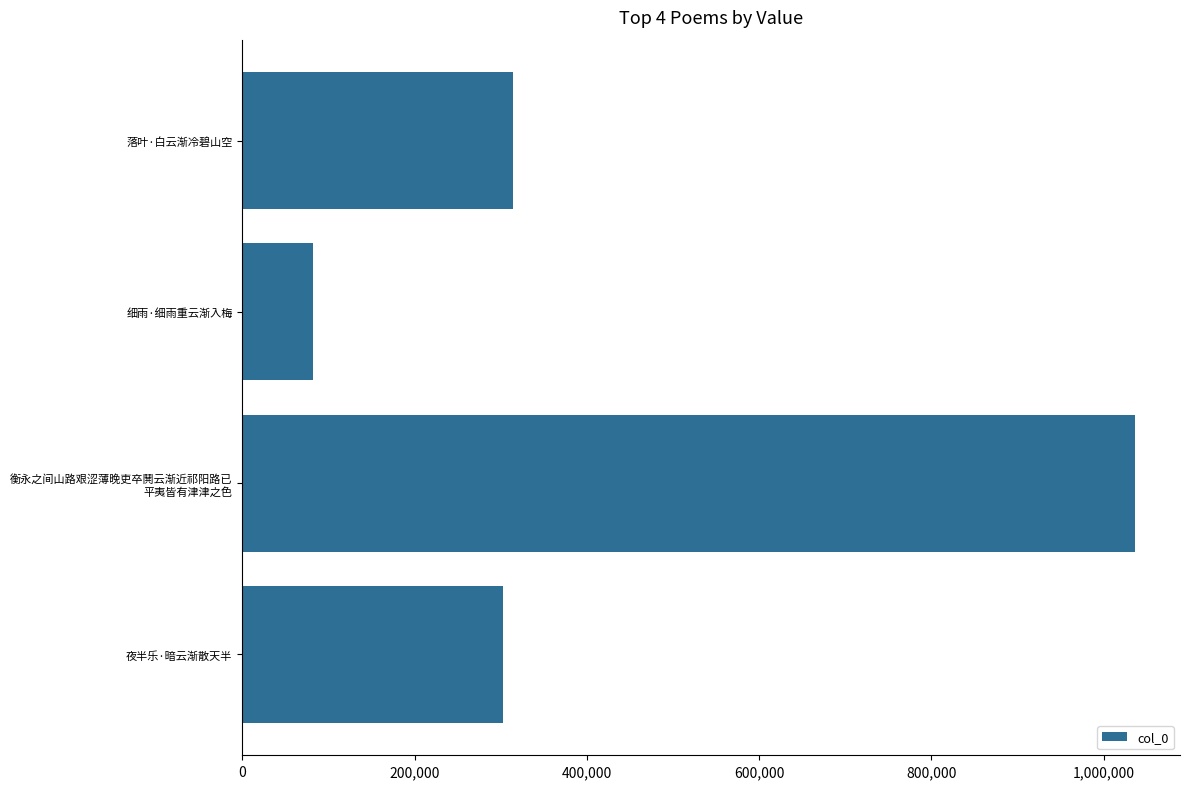

Reading bottom to top, transcribe all the data shown in this chart.

302954	1036766	82706	314642